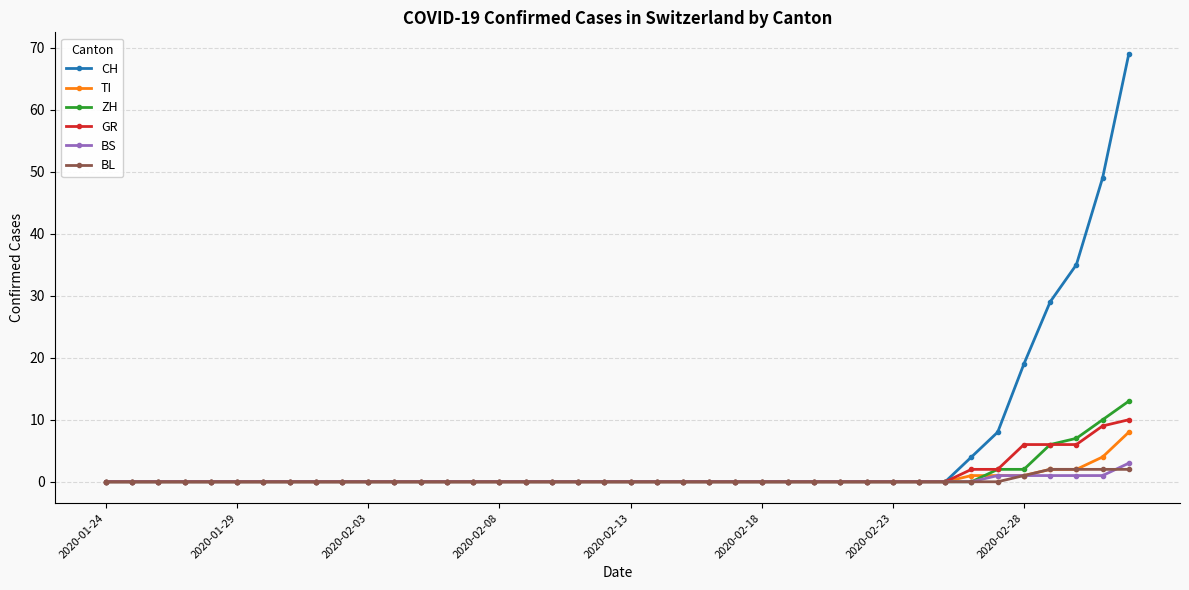

Which series has the largest total across all categories?

CH